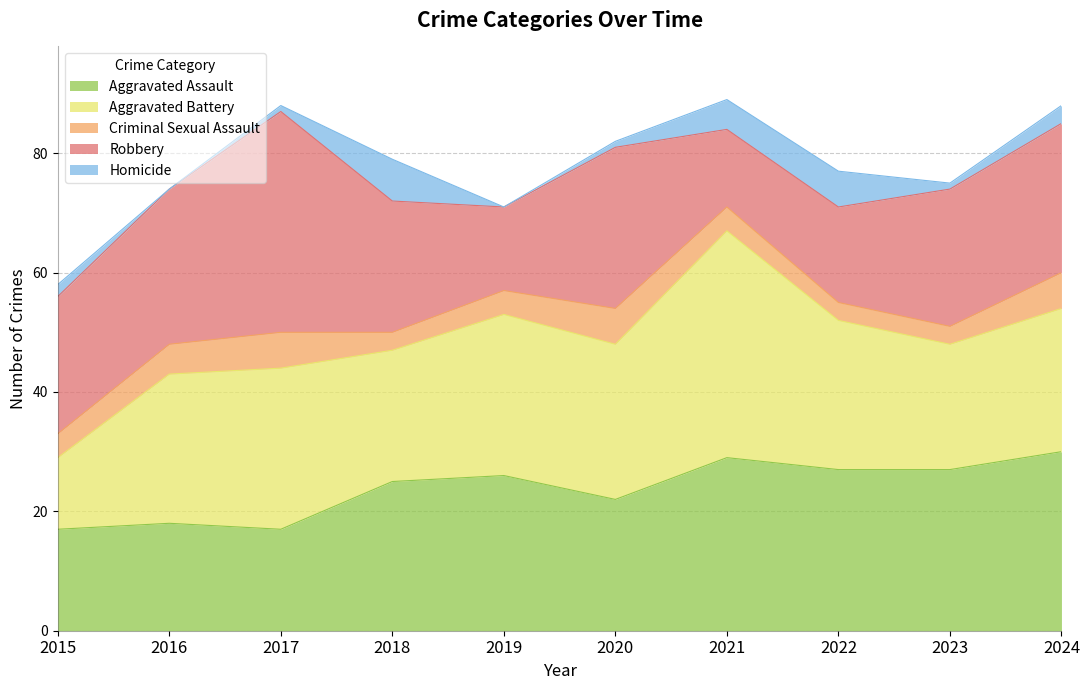

Where is Aggravated Assault nearest to the value 23?

2020